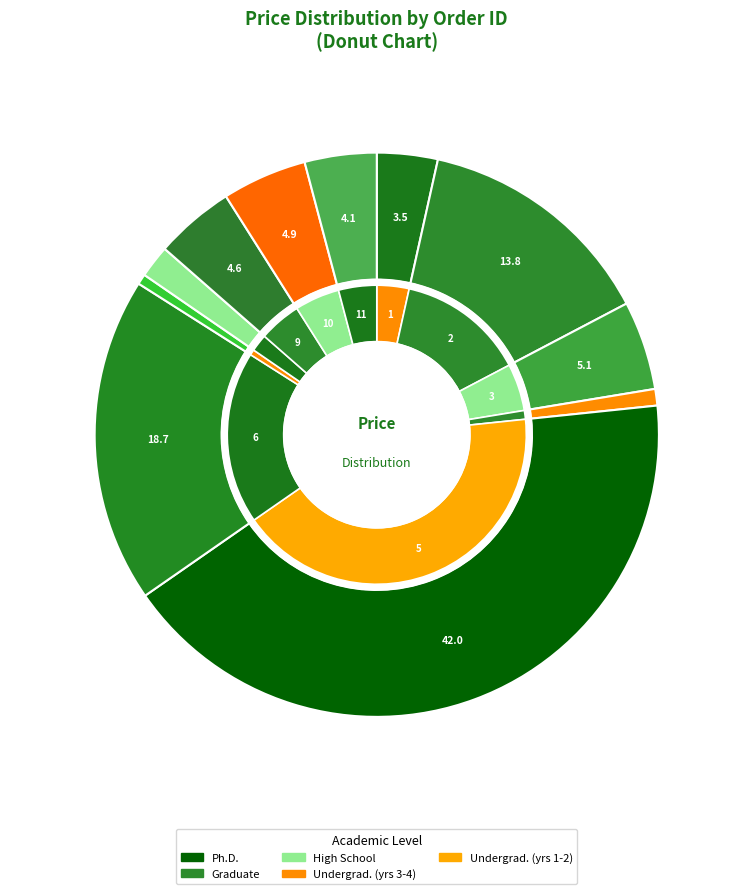

Which has a higher value, 1 or 3?

3